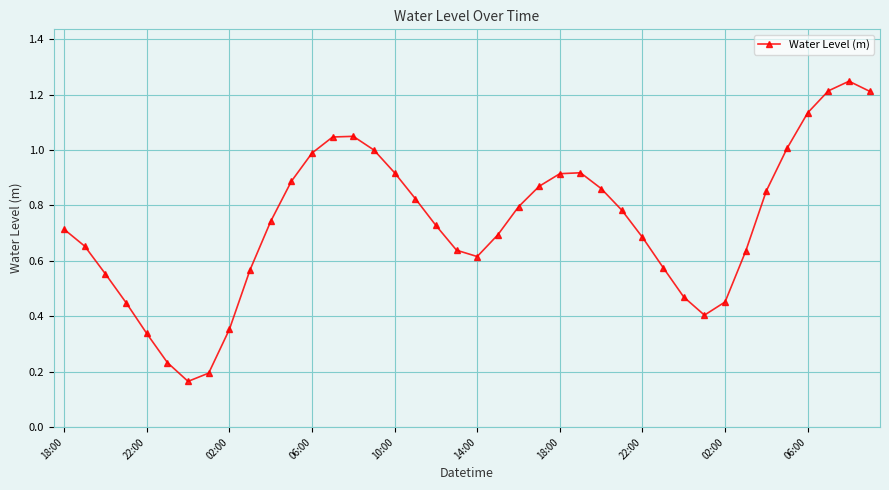

What is the sum of all values?

29.4